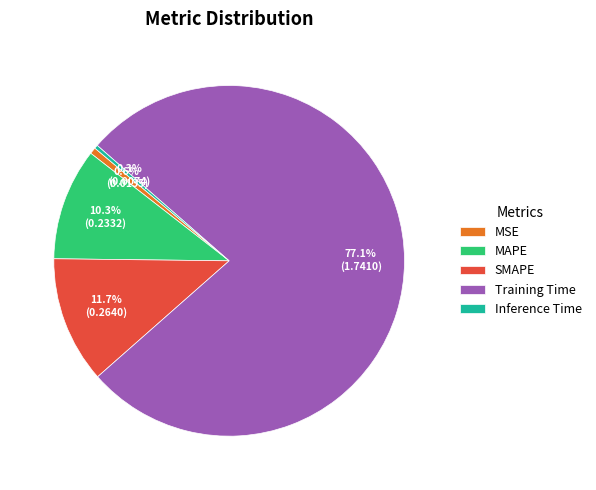

Is Training Time the majority of the pie?

Yes